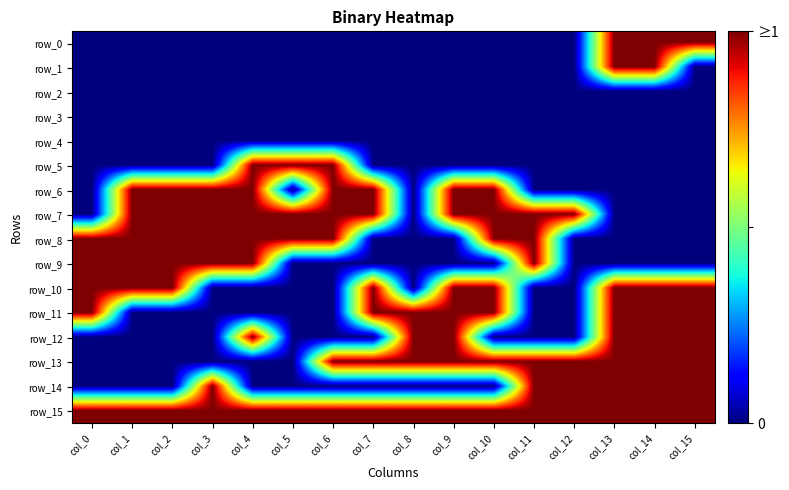

Which has a higher value, col_15 or col_10?

col_15